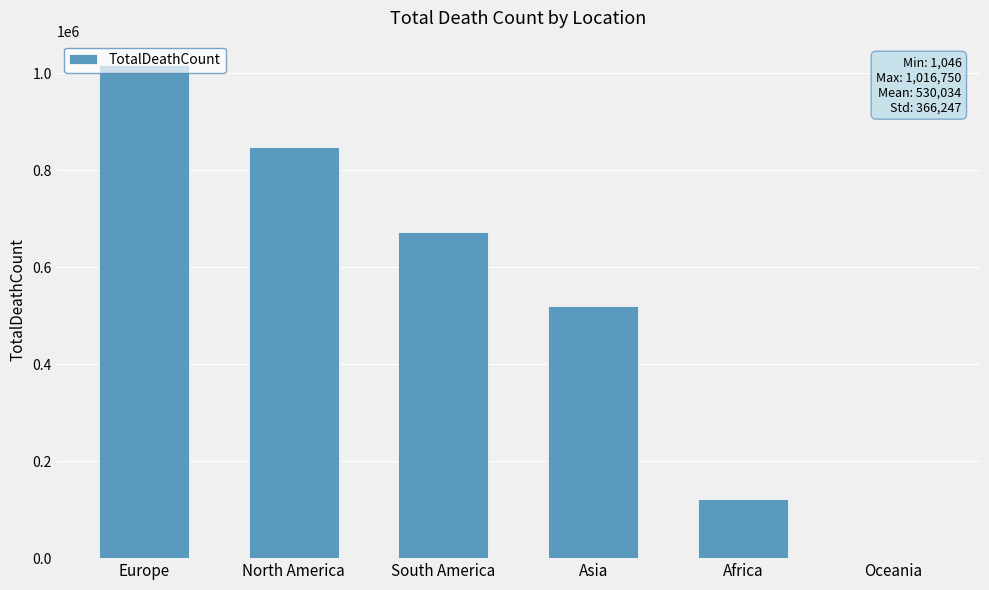

Count the values in the range 121784 to 847942.

4